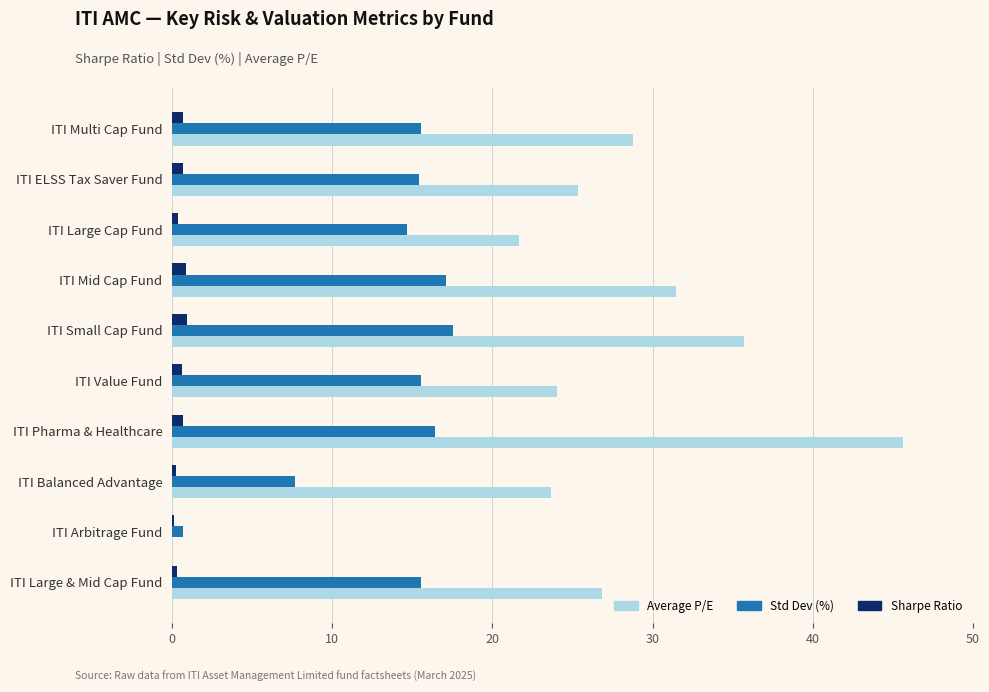

Between ITI Value Fund and ITI Pharma & Healthcare, which series saw the biggest shift?

Average P/E